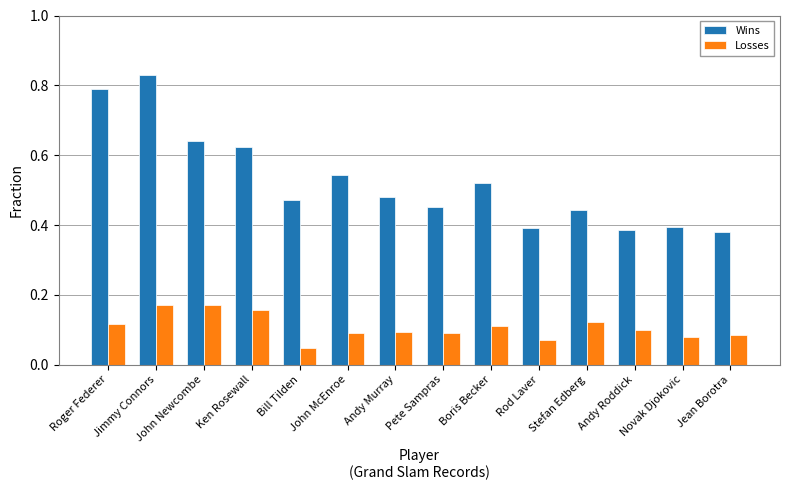

What is the label of the 13th bar from the right?

Jimmy Connors